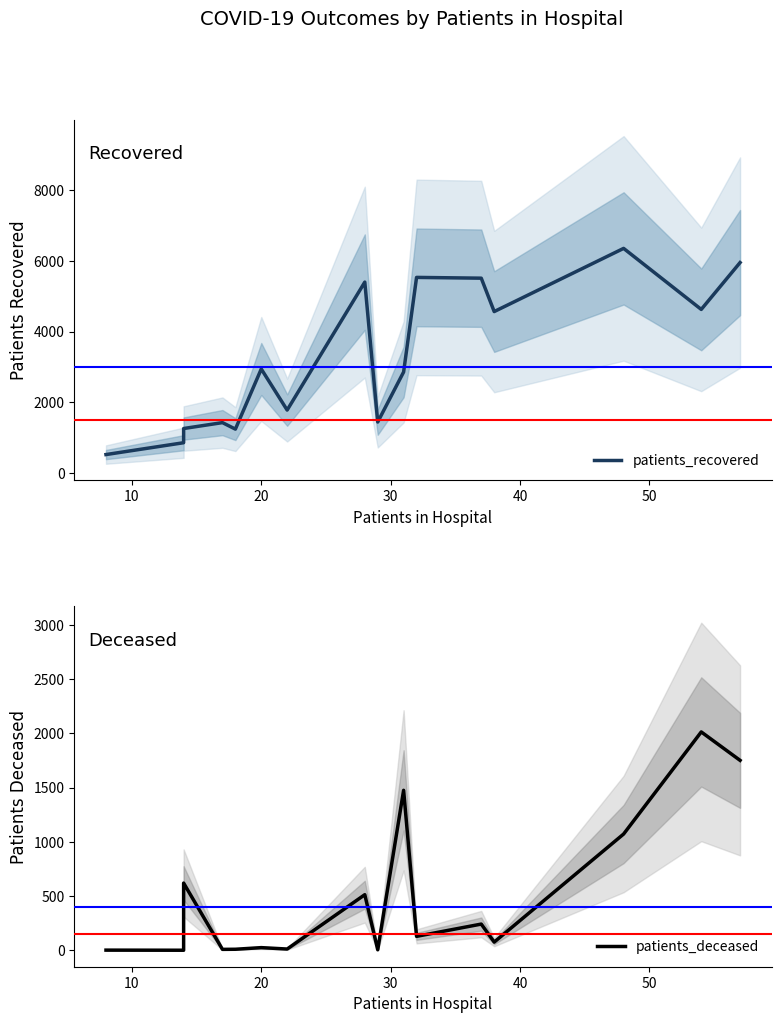

Reading left to right, list all the values displayed in this chart.

patients_recovered: 521	856	1258	1425	1241	2943	1780	5402	1442	2858	5535	5513	4568	6356	4629	5955
patients_deceased: 3	2	621	10	11	26	13	514	6	1476	130	243	77	1073	2014	1752